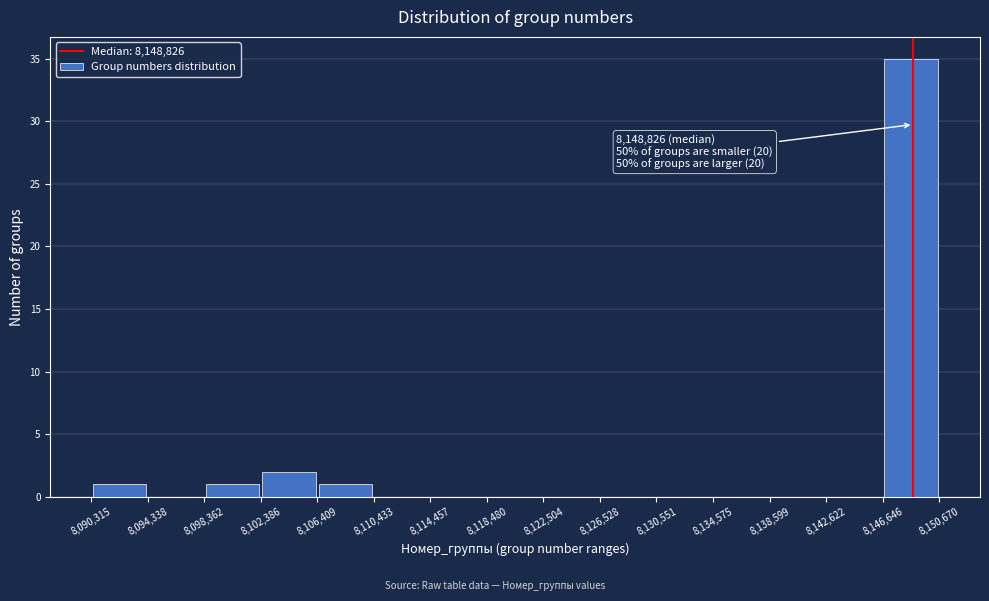

Over which range of the x-axis is the bar tallest?

8,146,646 to 8,150,670